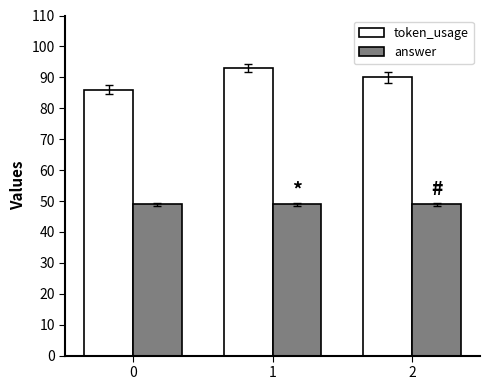

Reading left to right, list all the values displayed in this chart.

token_usage: 86	93	90
answer: 49	49	49